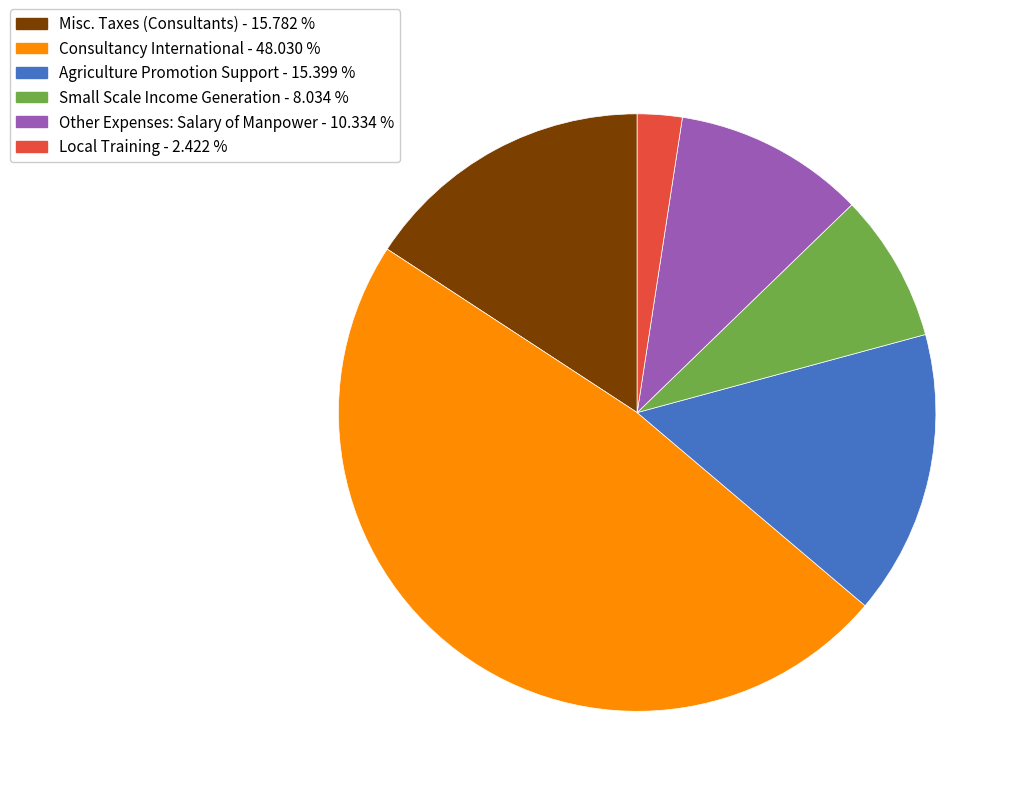

What is the ratio of the value at Agriculture Promotion Support to the value at Consultancy International?

0.3